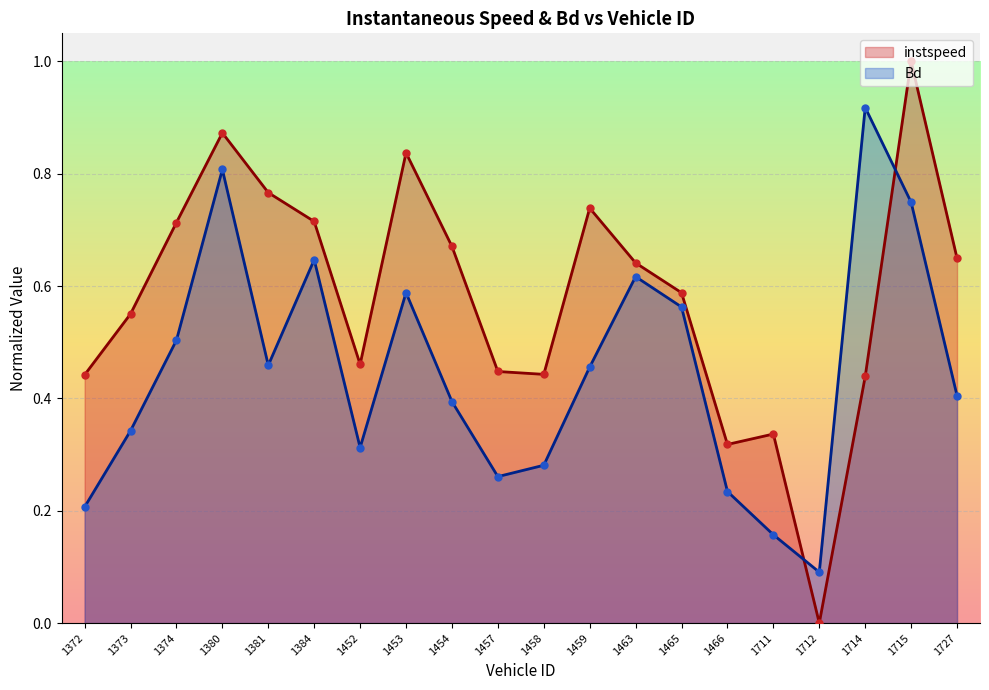

Which series reaches the minimum Y coordinate?

instspeed